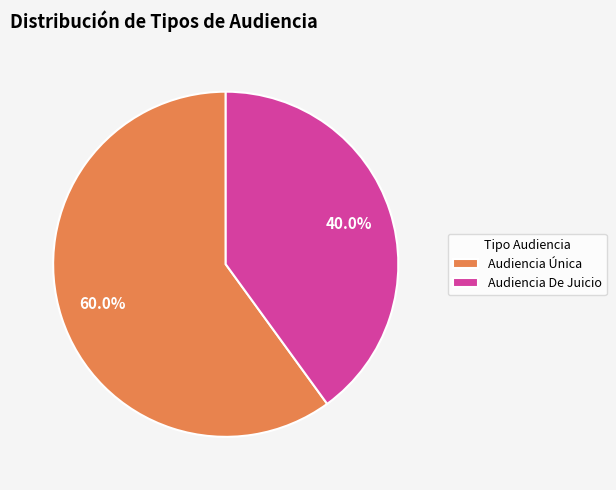

Which category has the biggest portion of the pie?

Audiencia Única